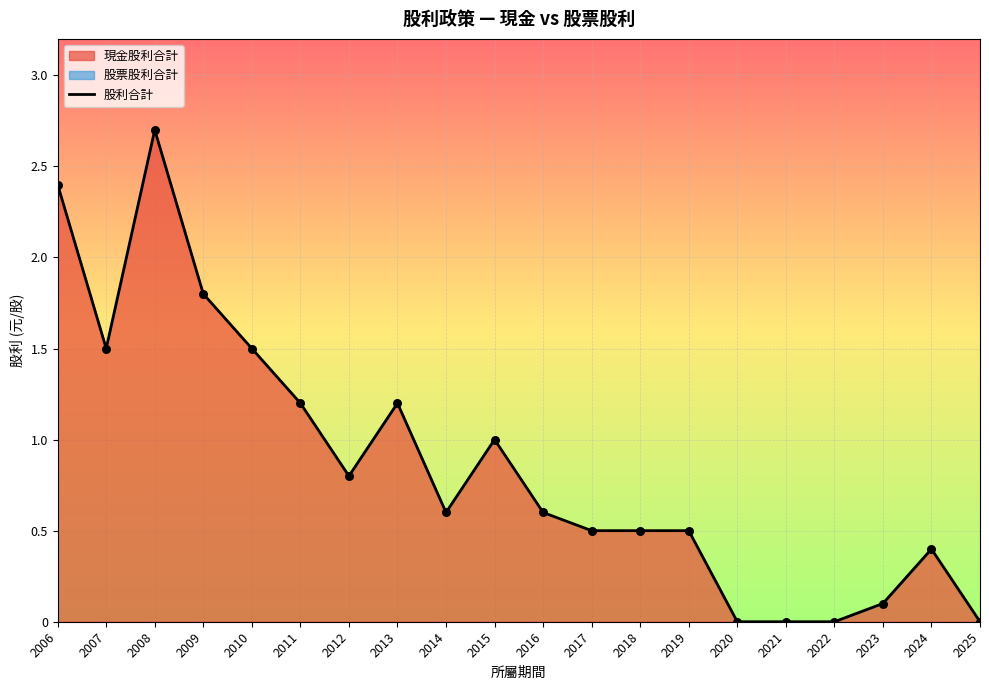

Which has a higher value, 2019 or 2020?

2019